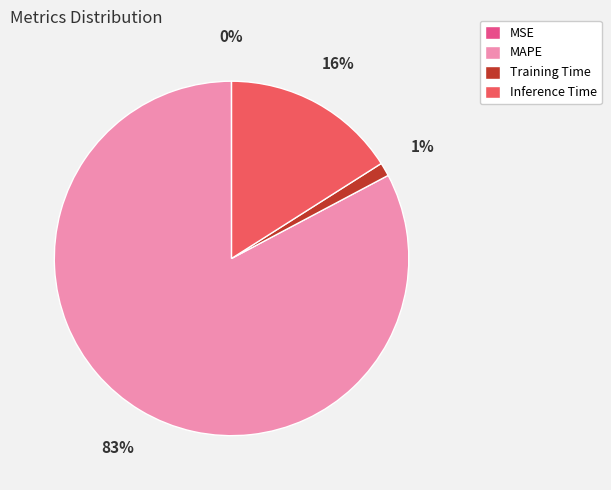

Is there any slice that represents more than half of the pie?

Yes